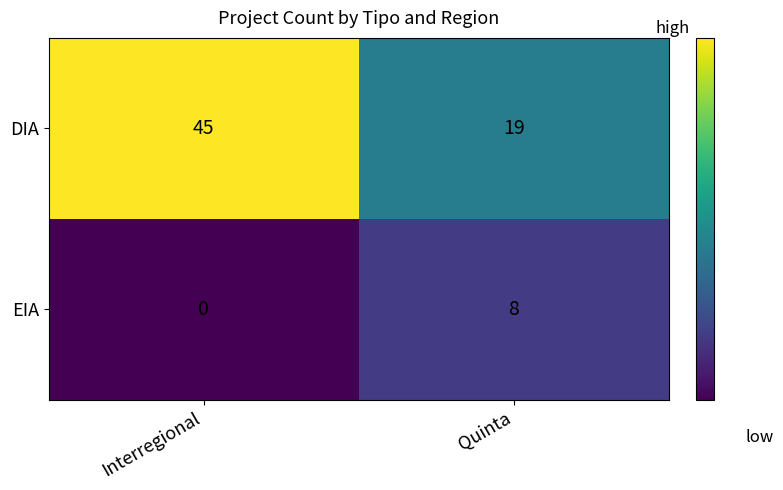

Is it true that EIA equals 3 at Interregional?

False